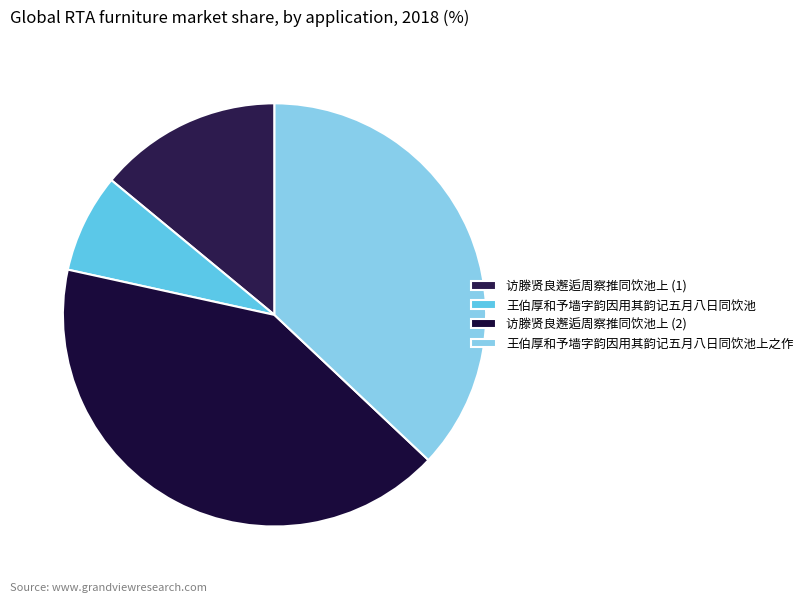

What is the ratio of the value at 王伯厚和予墙字韵因用其韵记五月八日同饮池上之作 to the value at 王伯厚和予墙字韵因用其韵记五月八日同饮池?

4.9